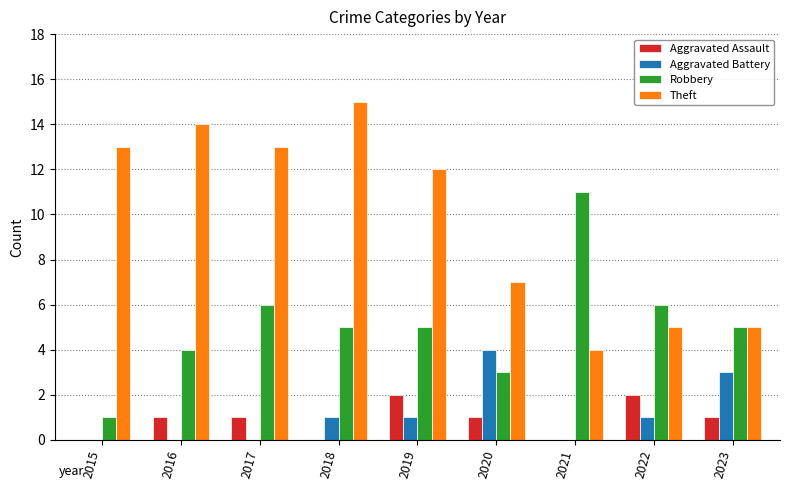

Is the value of Aggravated Assault at 2015 greater than the value of Robbery at 2020?

No